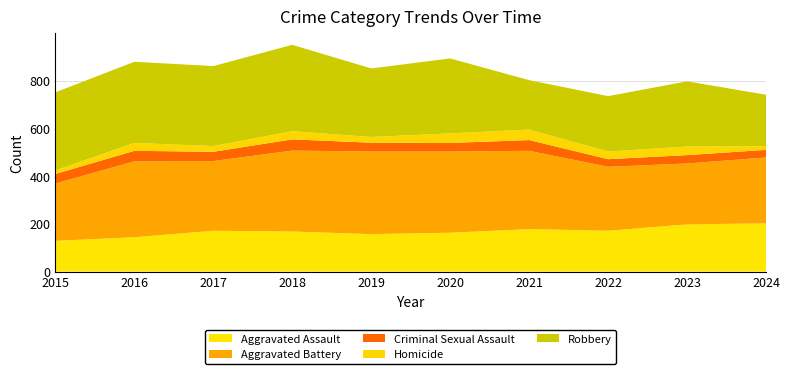

Reading left to right, list all the values displayed in this chart.

Aggravated Assault: 2015=129	2016=144	2017=171	2018=168	2019=157	2020=163	2021=178	2022=171	2023=198	2024=202
Aggravated Battery: 2015=240	2016=318	2017=292	2018=339	2019=346	2020=340	2021=328	2022=268	2023=255	2024=276
Criminal Sexual Assault: 2015=40	2016=44	2017=39	2018=47	2019=37	2020=36	2021=45	2022=32	2023=35	2024=32
Homicide: 2015=15	2016=33	2017=24	2018=34	2019=24	2020=40	2021=44	2022=32	2023=36	2024=16
Robbery: 2015=327	2016=340	2017=335	2018=362	2019=287	2020=314	2021=207	2022=232	2023=273	2024=215